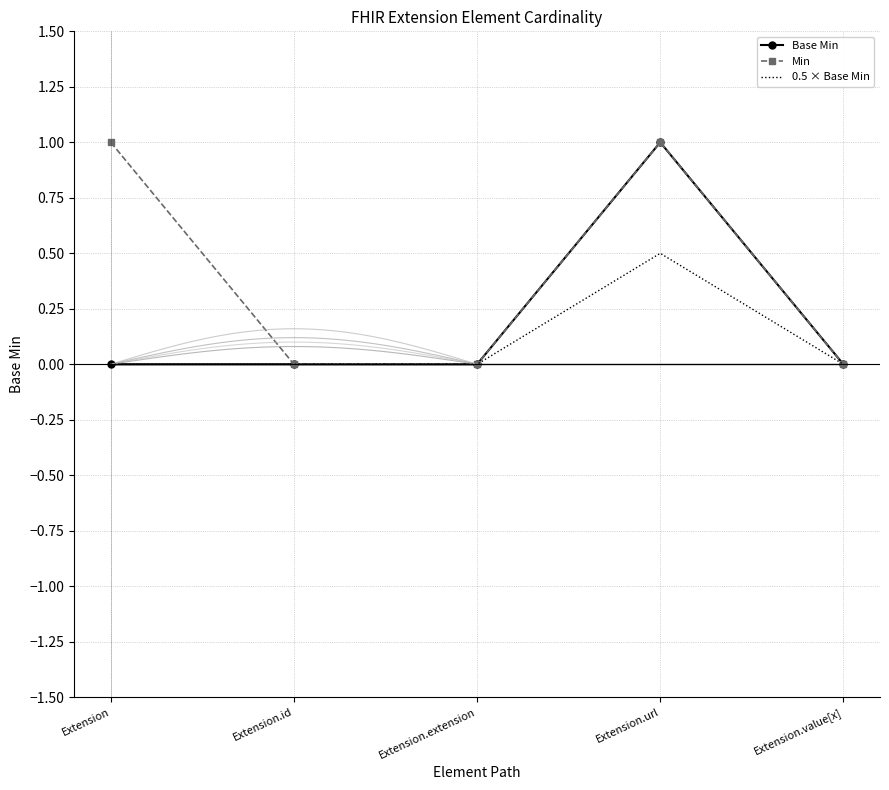

What is the label of the 5th point from the right?

Extension